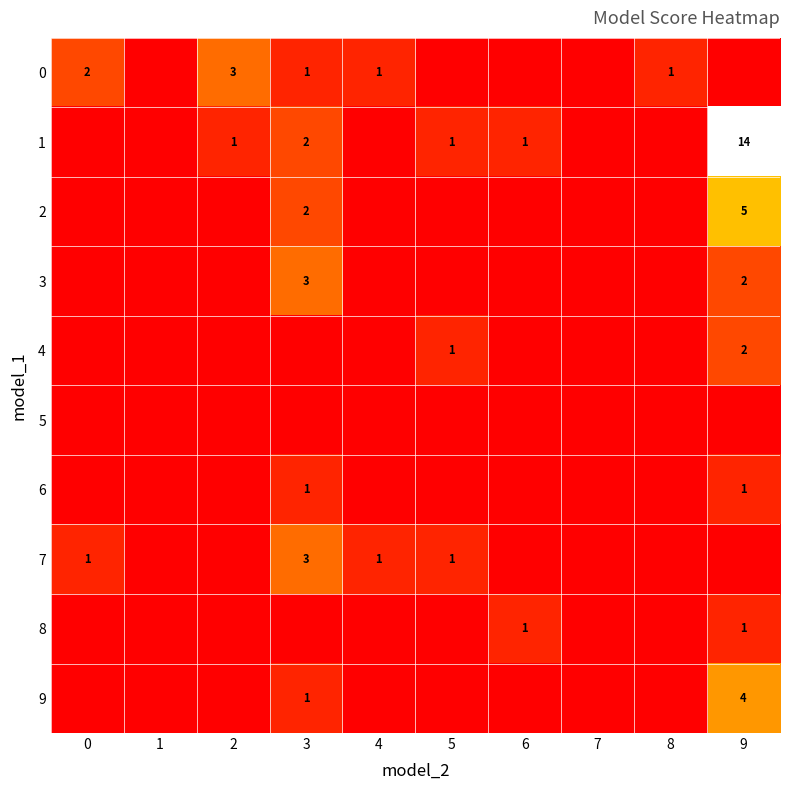

List the series in order of their peak value, highest first.

1, 2, 9, 0, 3, 7, 4, 6, 8, 5